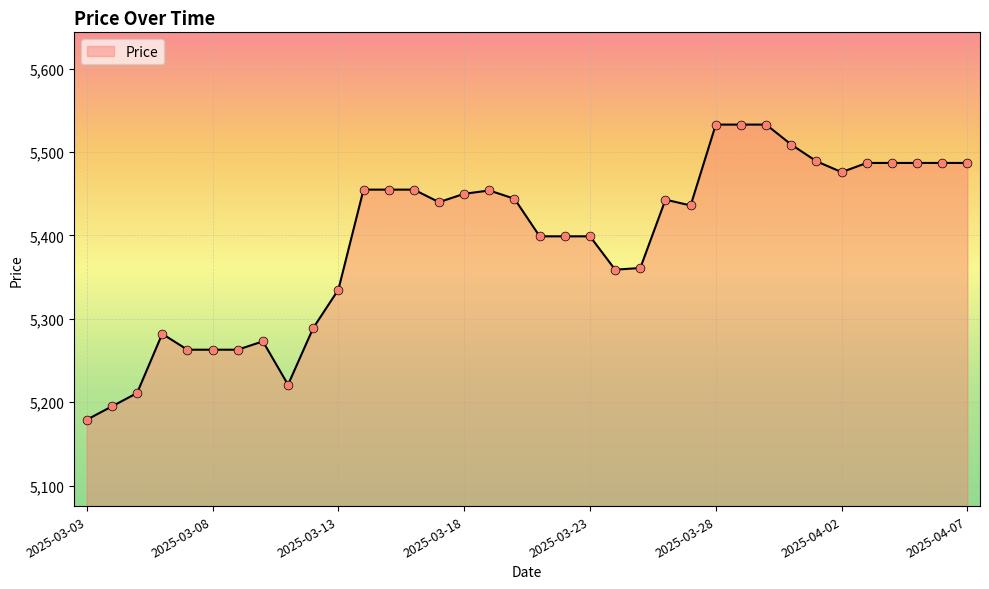

What is the minimum value shown in the chart?

5179